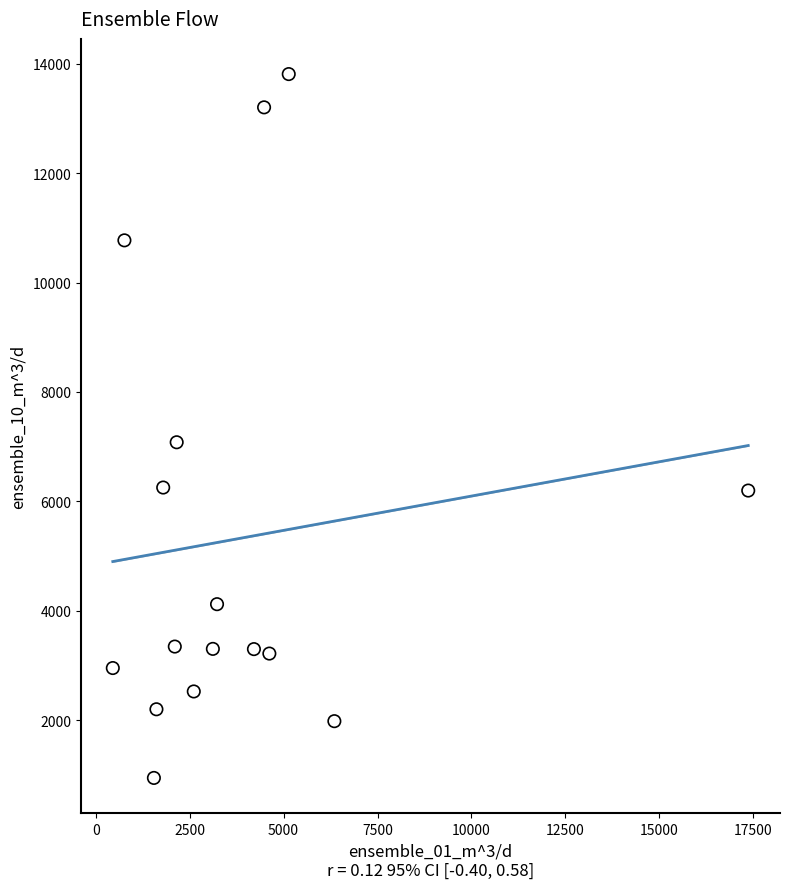

What is the range of X values (max minus min)?

16907.1